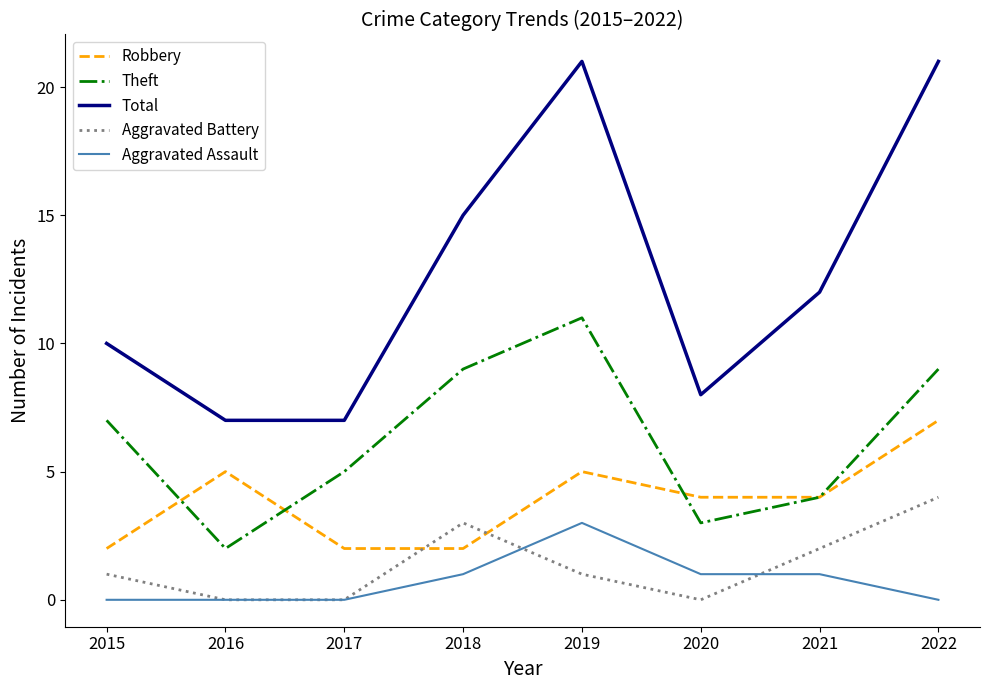

What is the spread (max minus min) of values at 2022?

21